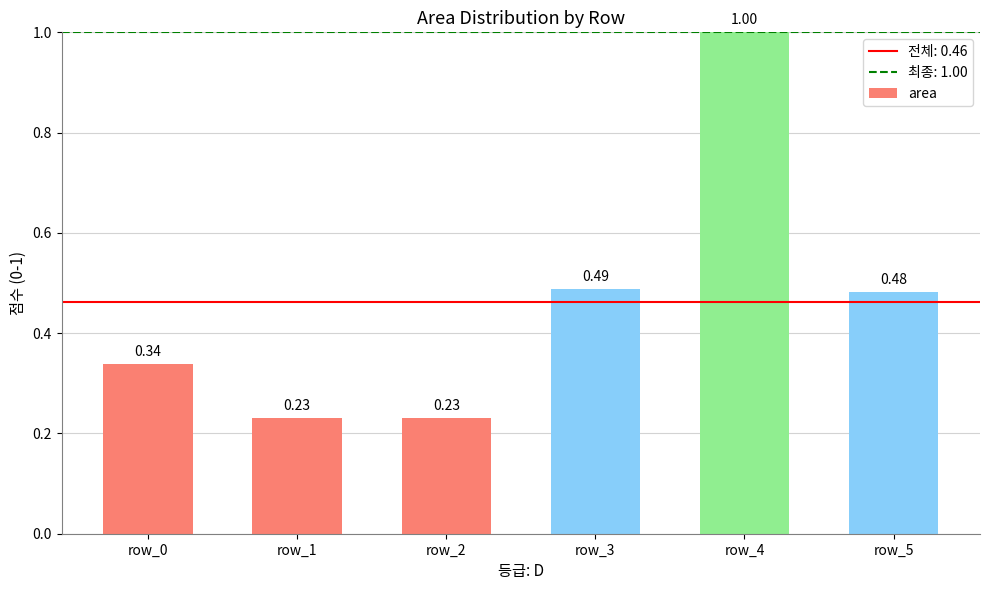

What is the maximum value shown in the chart?

1.0